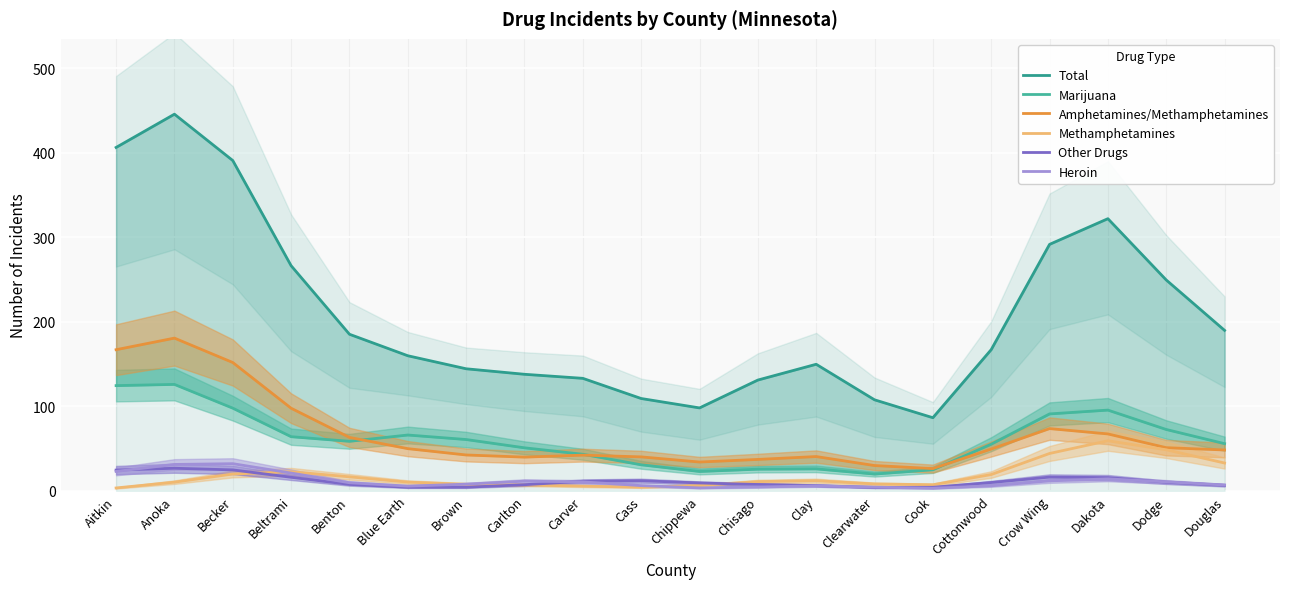

Is it true that Methamphetamines equals 3.4 at Chippewa?

False